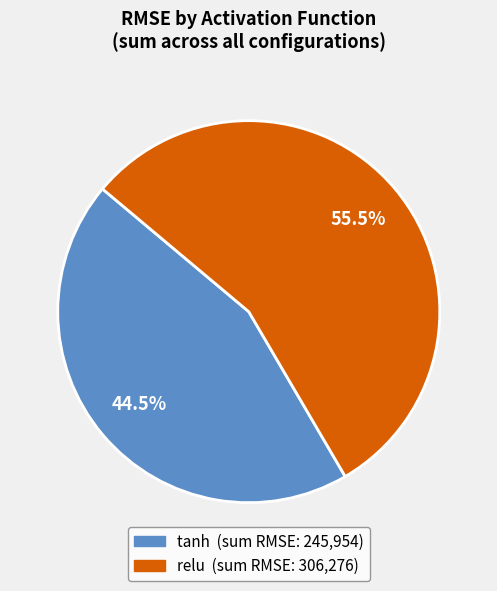

Combined, what portion of the pie is relu and tanh?

100.0%